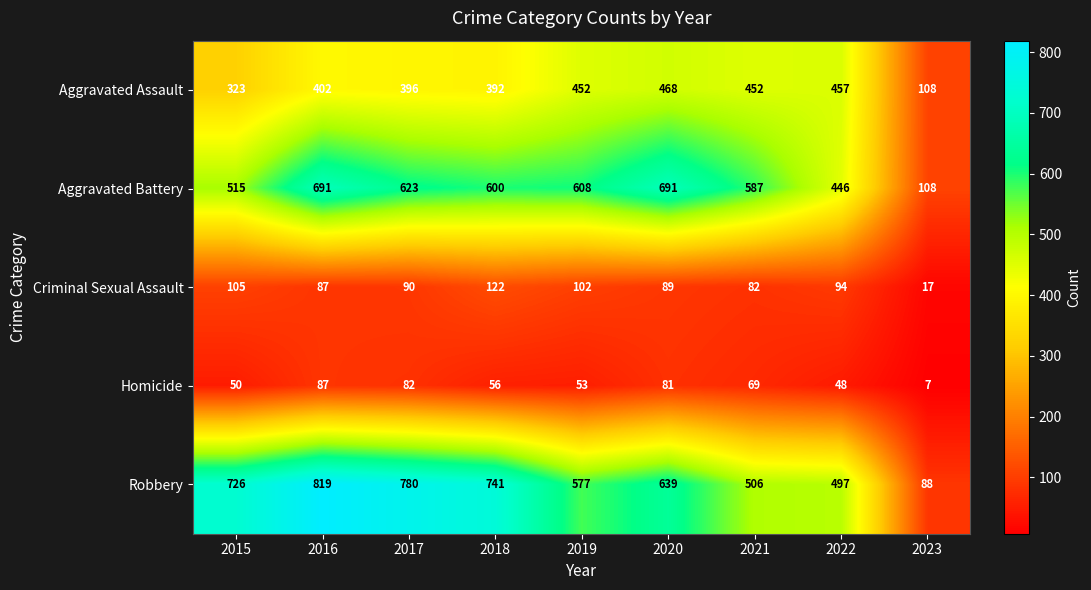

At which label does Criminal Sexual Assault reach its peak?

2018